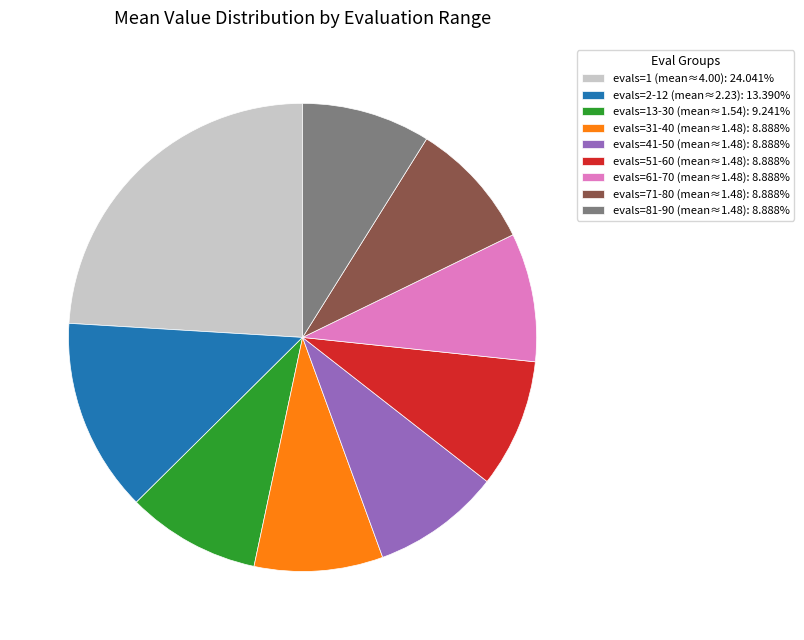

What is the ratio of the value at evals=1 (mean≈4.00): 24.041% to the value at evals=13-30 (mean≈1.54): 9.241%?

2.6